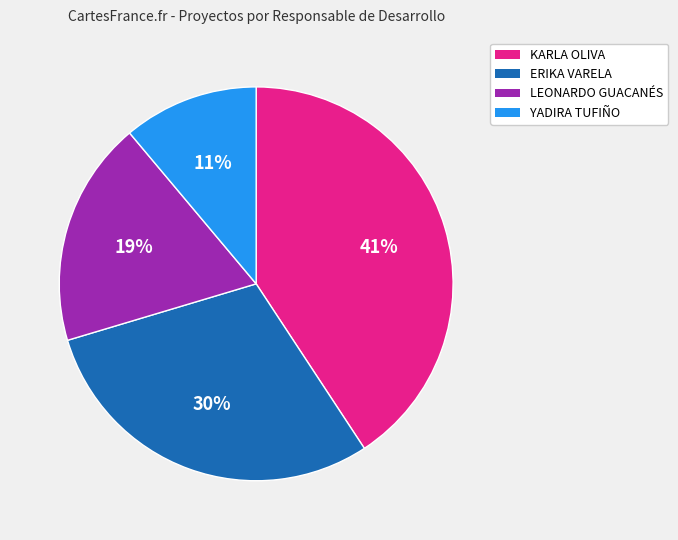

What percentage is the KARLA OLIVA slice, to the nearest percent?

41%